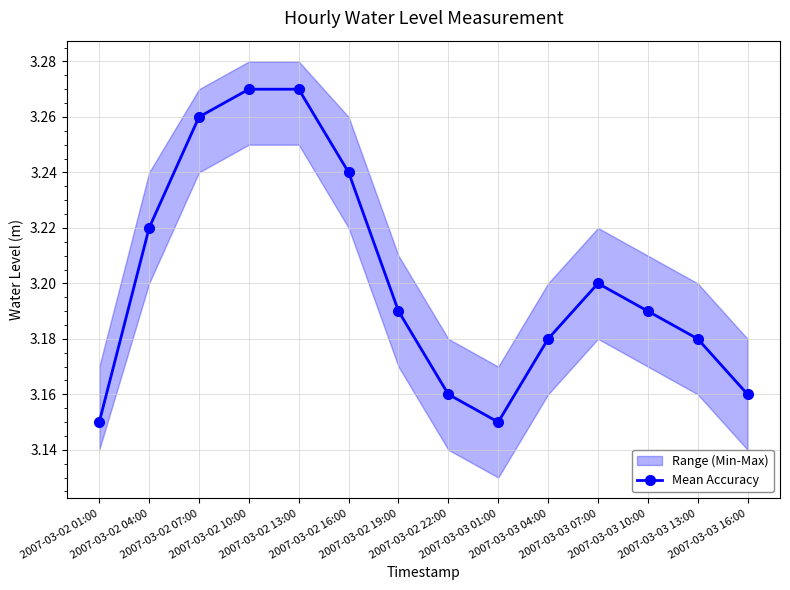

What is the label of the 9th point from the left?

2007-03-03 01:00